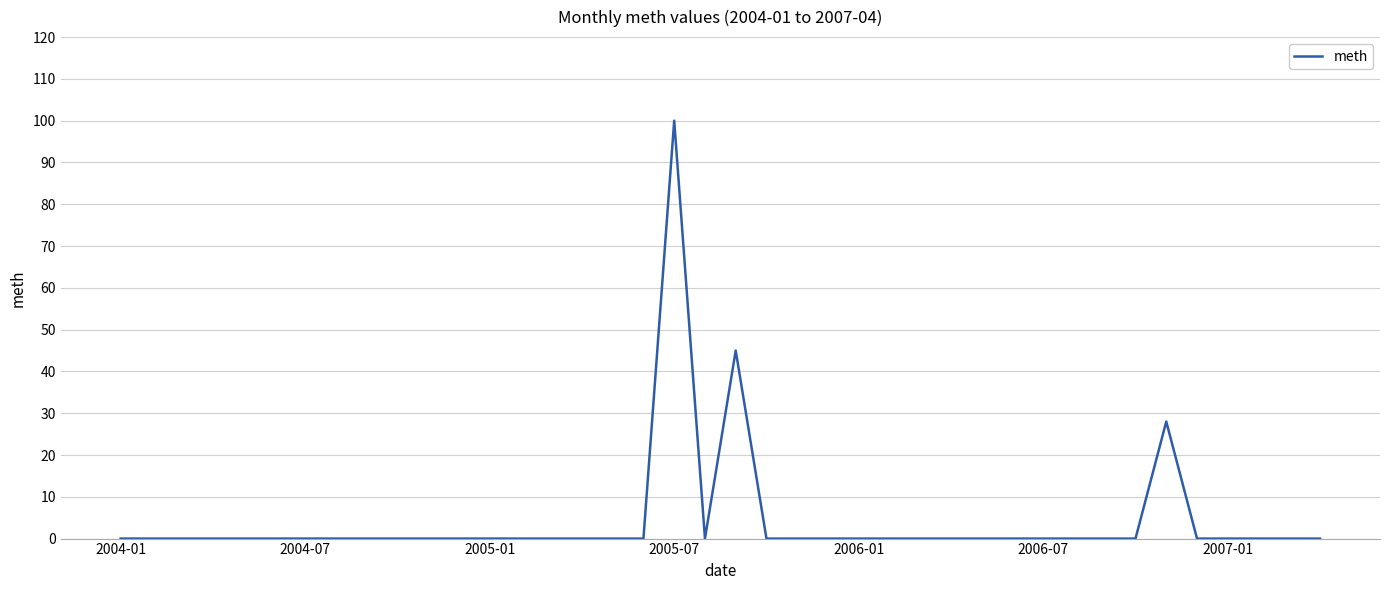

What is the difference between the maximum and minimum values?

100